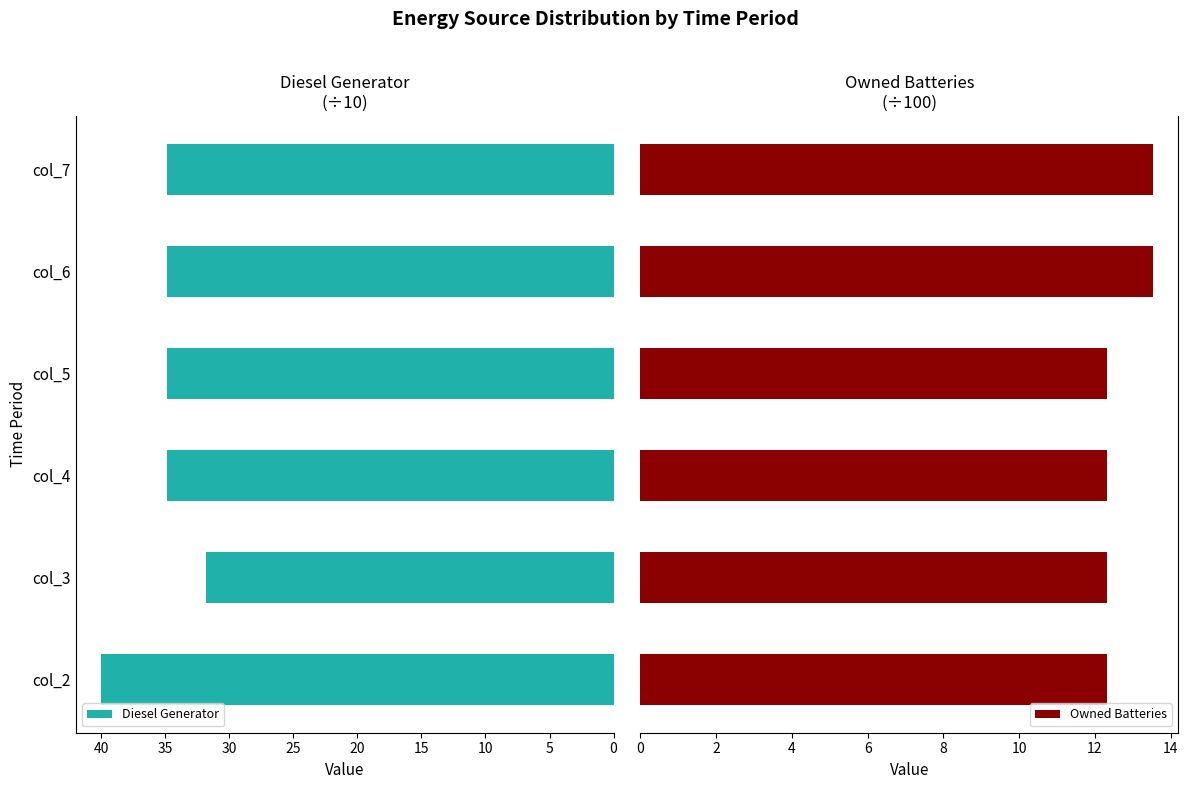

Between 15 and 10, which is larger?

15